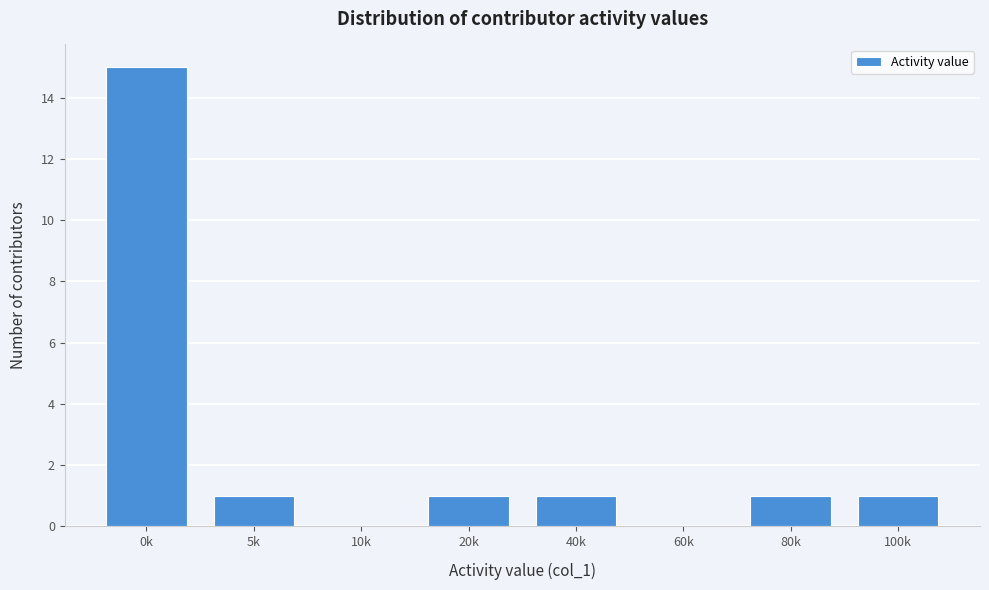

Reading left to right, transcribe all the data shown in this chart.

0k=15	5k=1	10k=0	20k=1	40k=1	60k=0	80k=1	100k=1